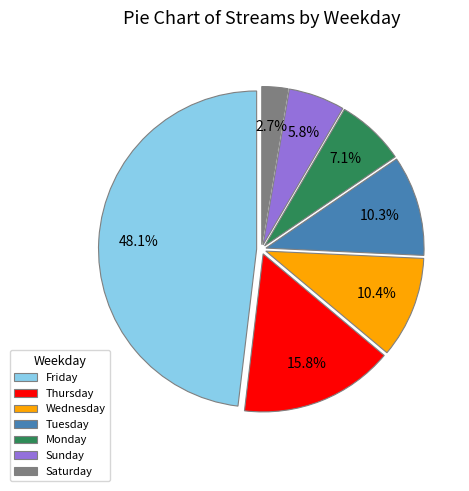

To the nearest percent, what portion does Monday represent?

7%